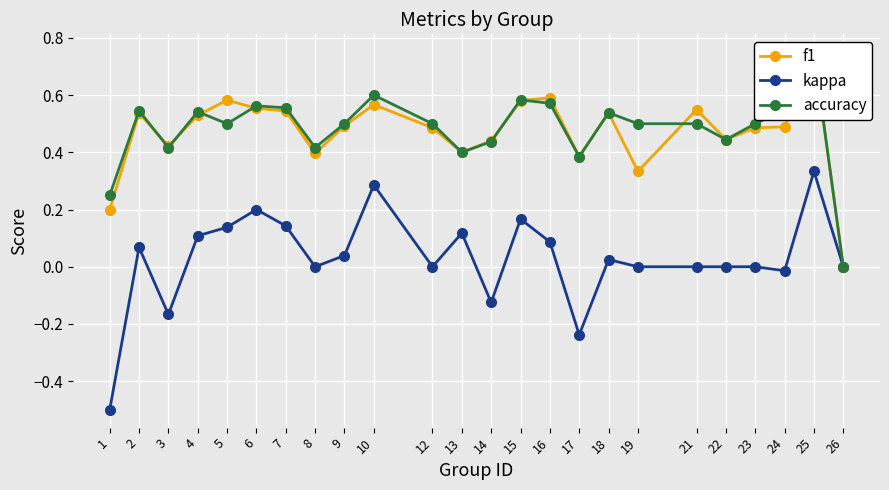

What are all the series names shown in the legend?

f1, kappa, accuracy